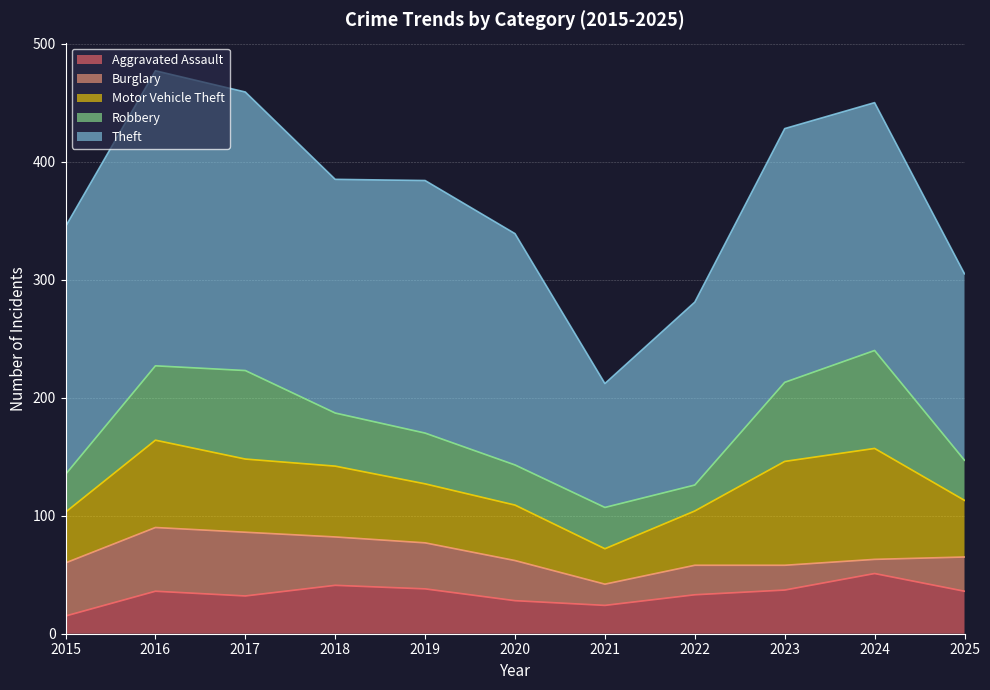

What is the sum of all Burglary values?

372